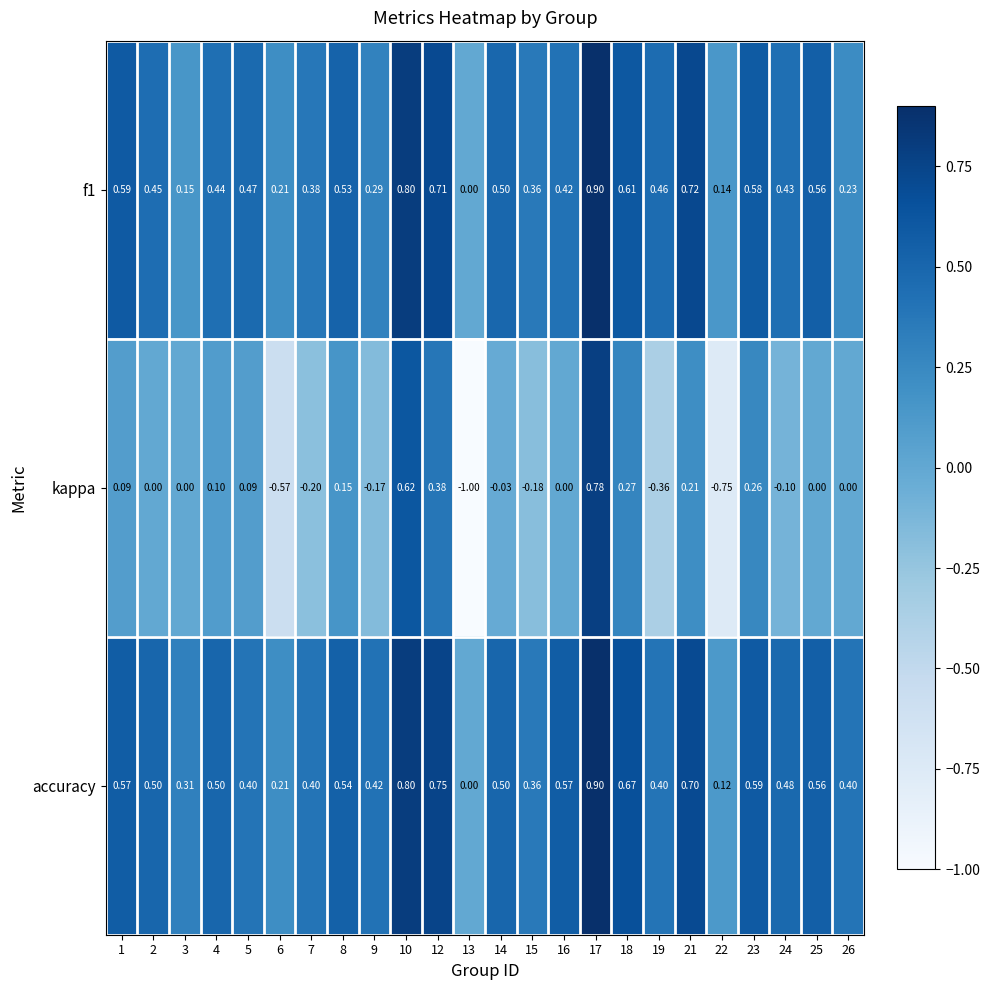

What is the difference between the highest and lowest values at 8?

0.4